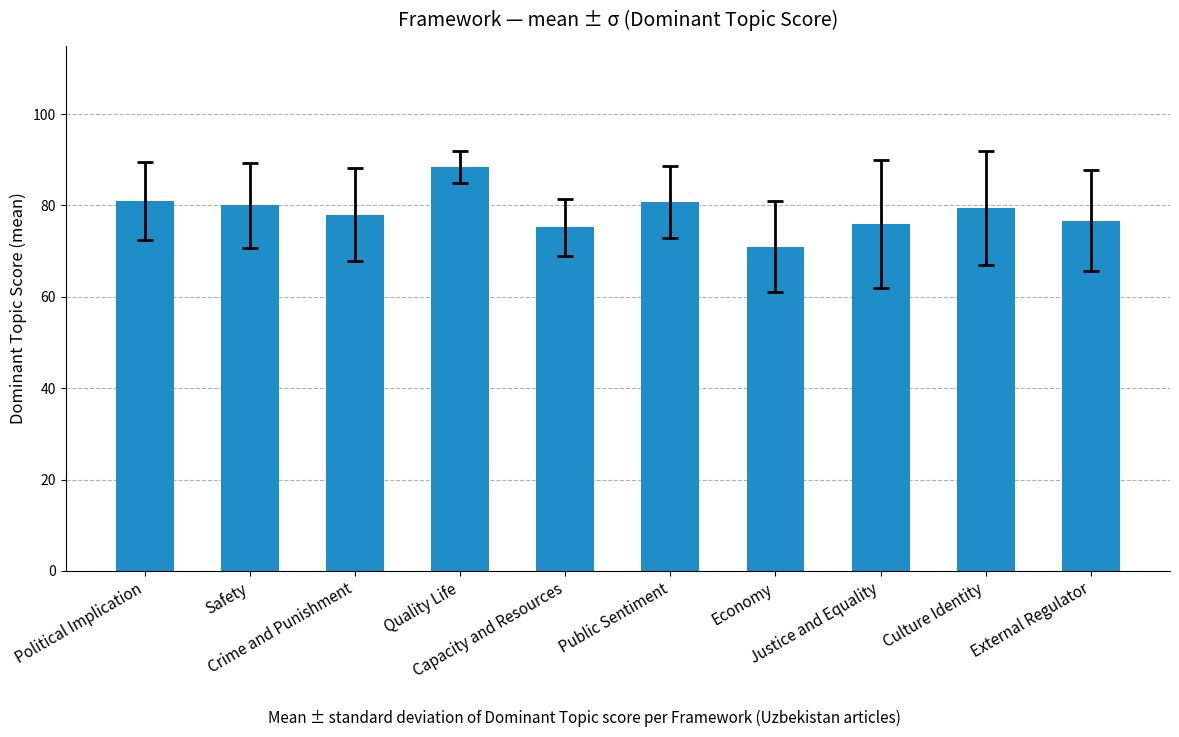

What is the change in value from Safety to Crime and Punishment?

-2.0